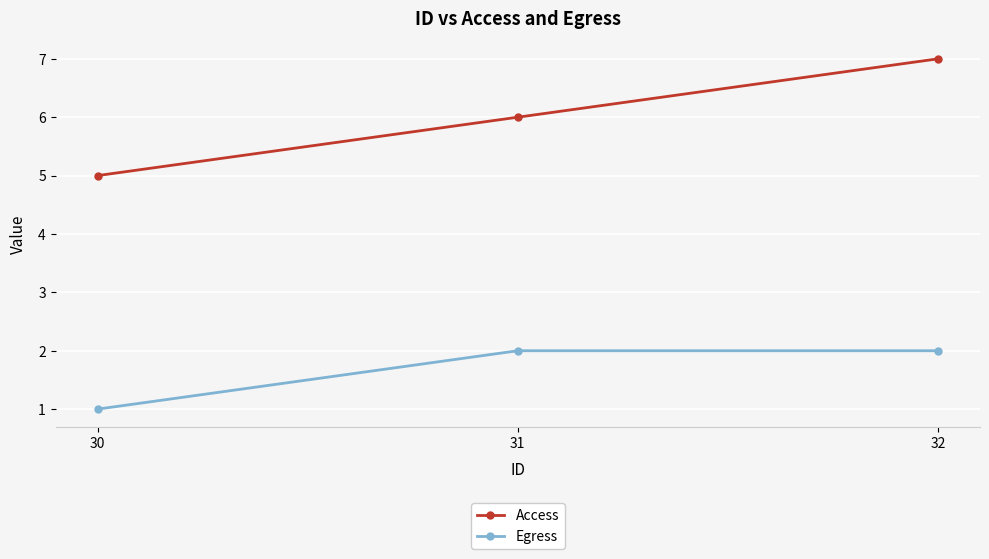

Is the value of Access at 31 greater than the value of Egress at 32?

Yes